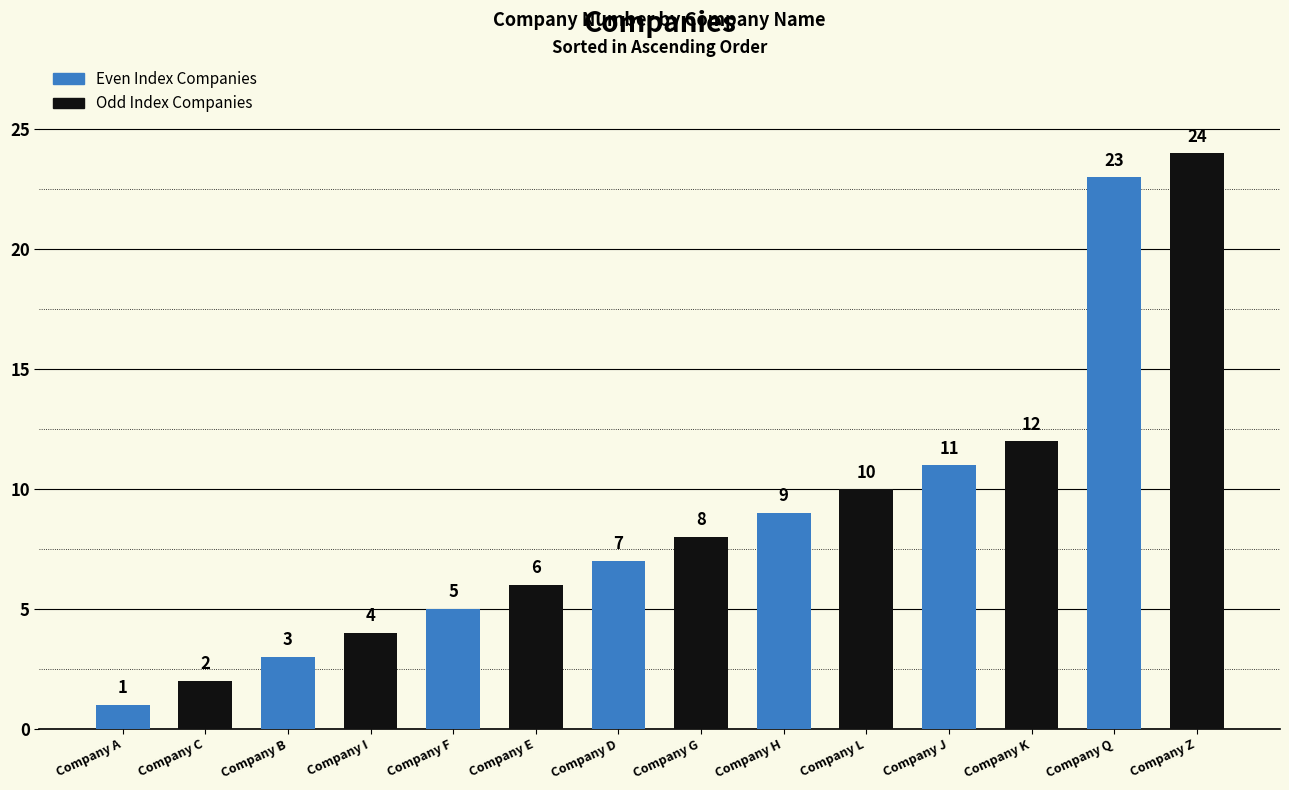

What position from the right is Company E?

9